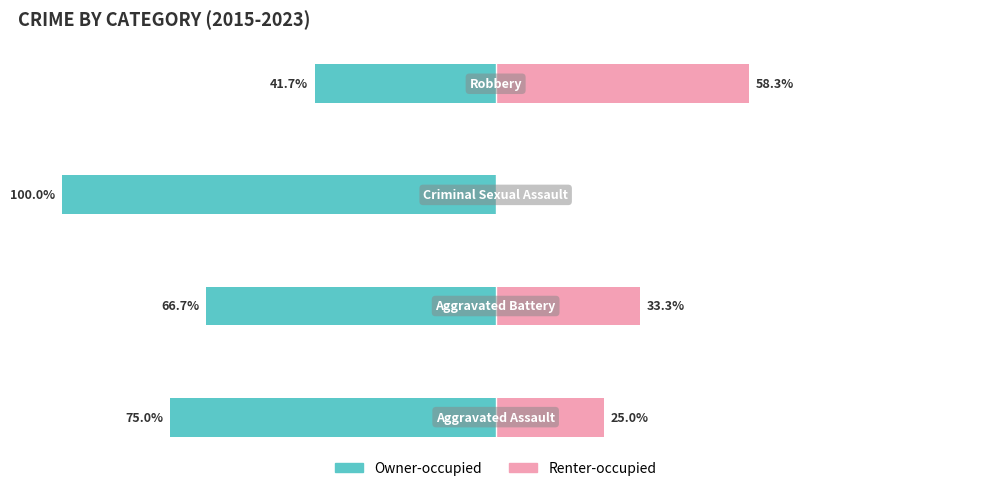

What are all the series names shown in the legend?

Owner-occupied, Renter-occupied